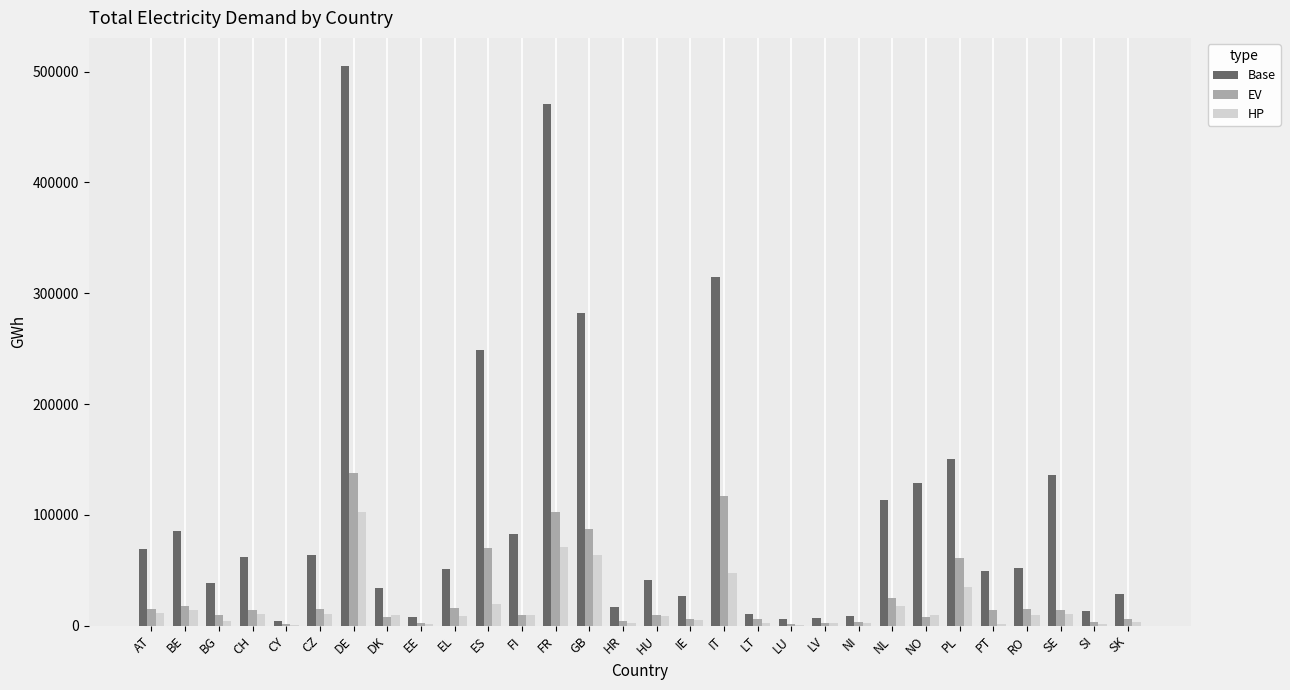

The value of EV at ES is 69764.7. True or false?

True